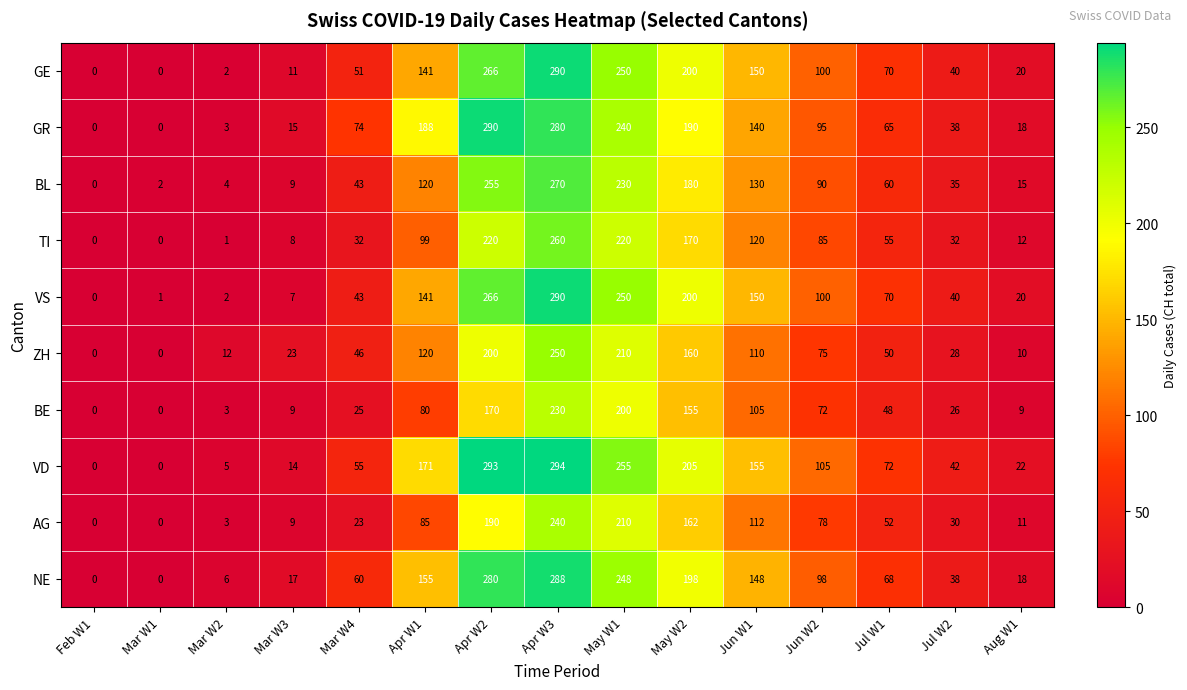

What is the sum of the VS values at Mar W4 and Feb W1?

43